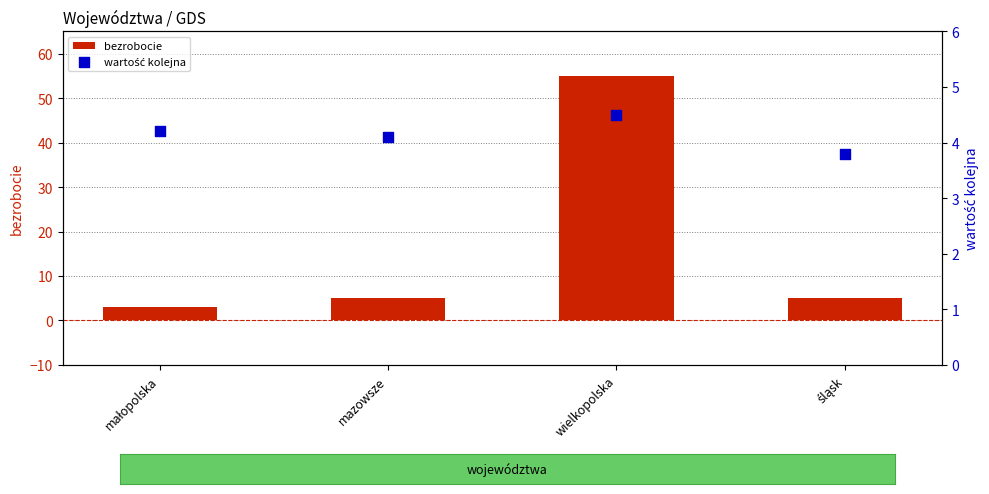

Which series has the largest total across all categories?

bezrobocie